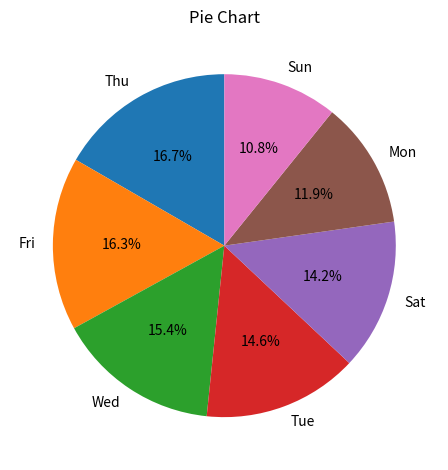

Which slice is the smallest?

Sun